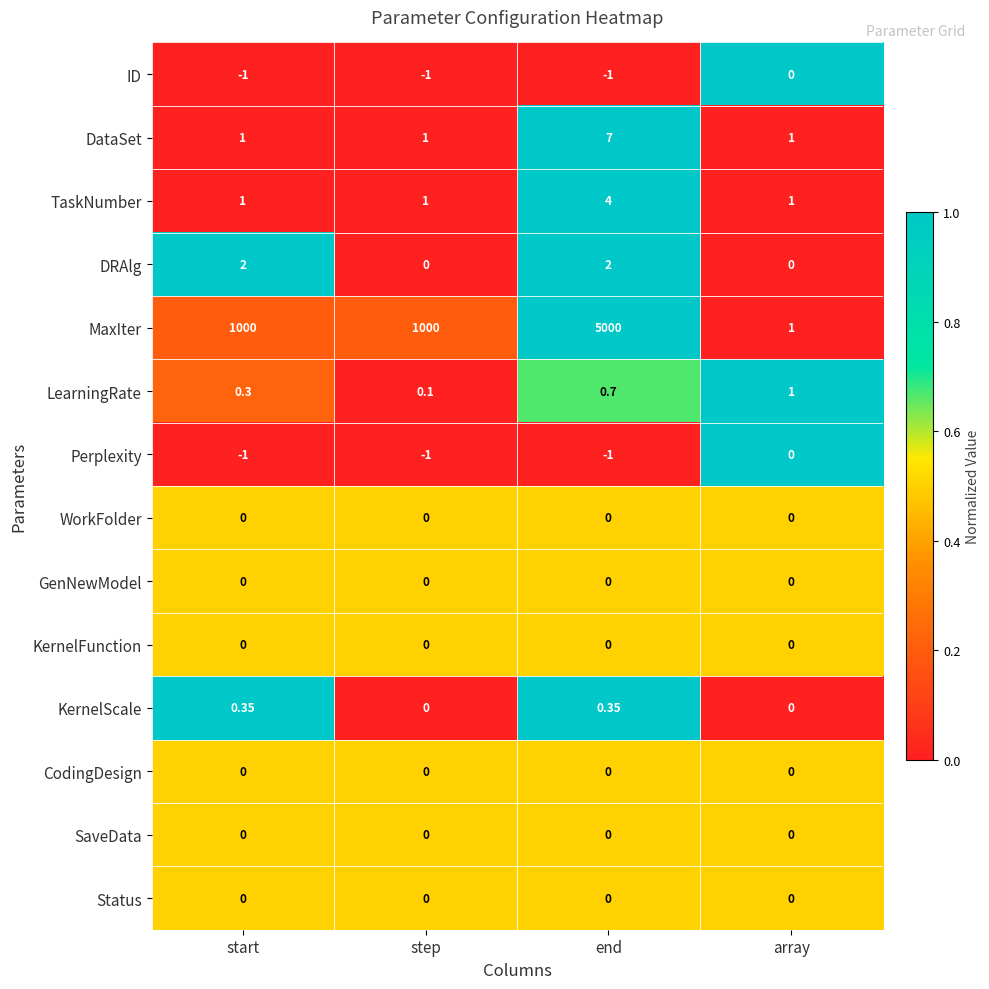

What is the total value across all series at step?

1000.1